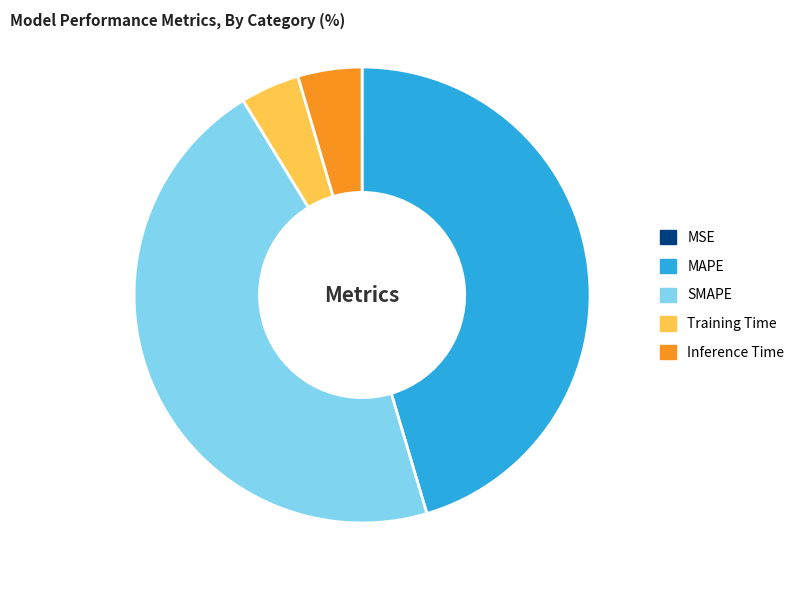

Is SMAPE the majority of the pie?

No